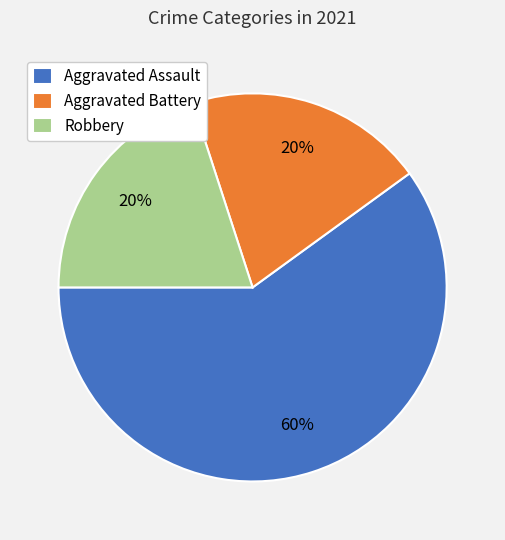

To the nearest percent, what is the combined percentage of Aggravated Battery and Aggravated Assault?

80%